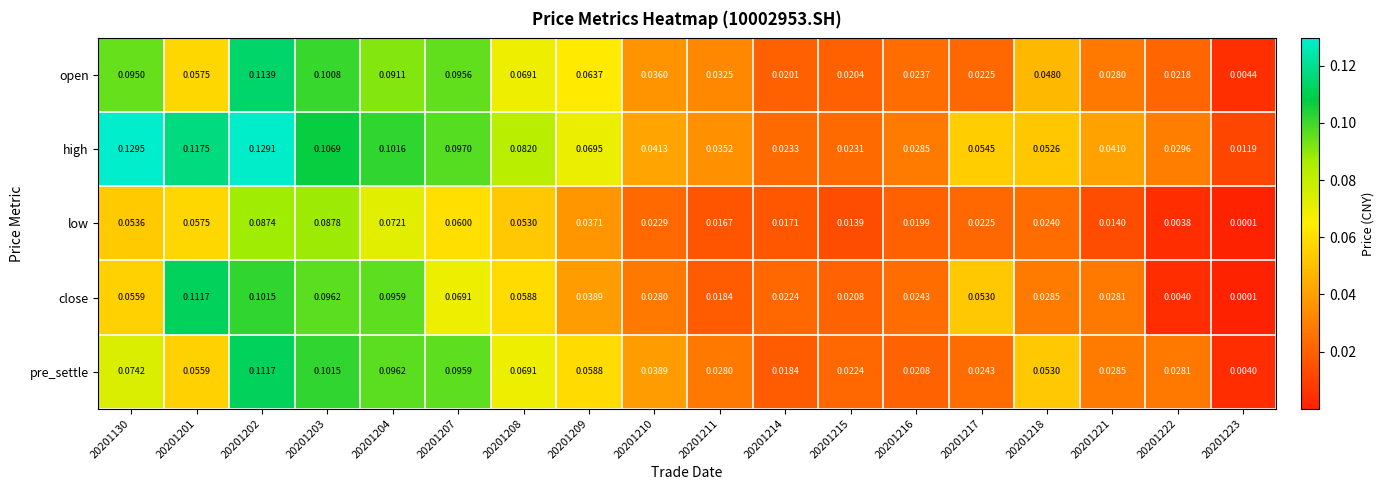

Which series has the widest spread of values?

high